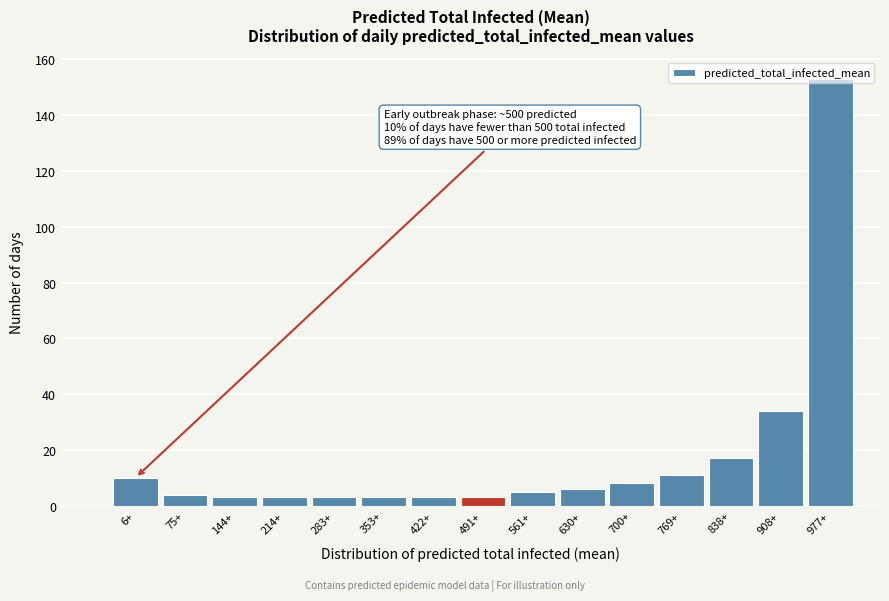

What is the change in value from 561+ to 977+?

+148